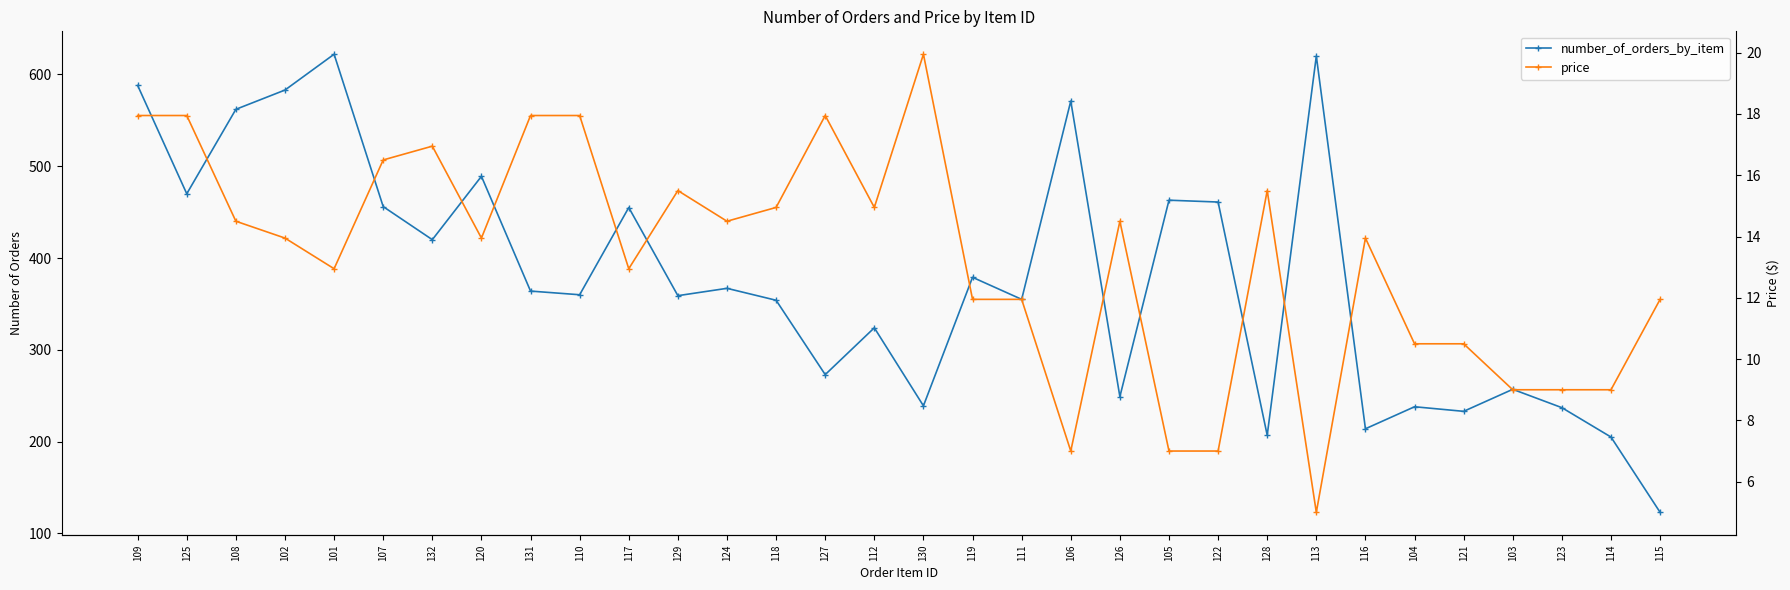

Where is the first local maximum for price?

132